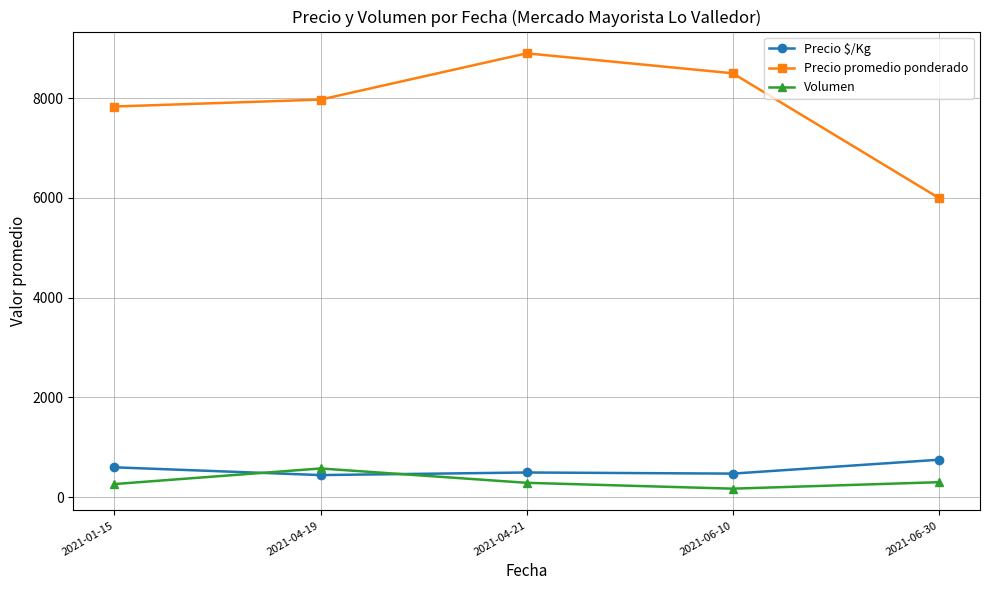

What are all the series names shown in the legend?

Precio $/Kg, Precio promedio ponderado, Volumen